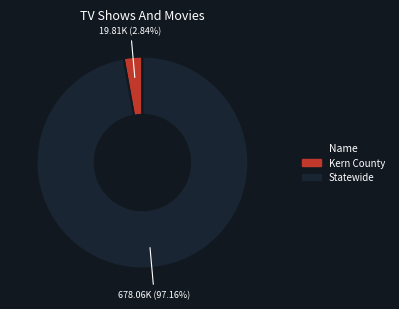

How much of the chart is everything except Statewide?

2.8%